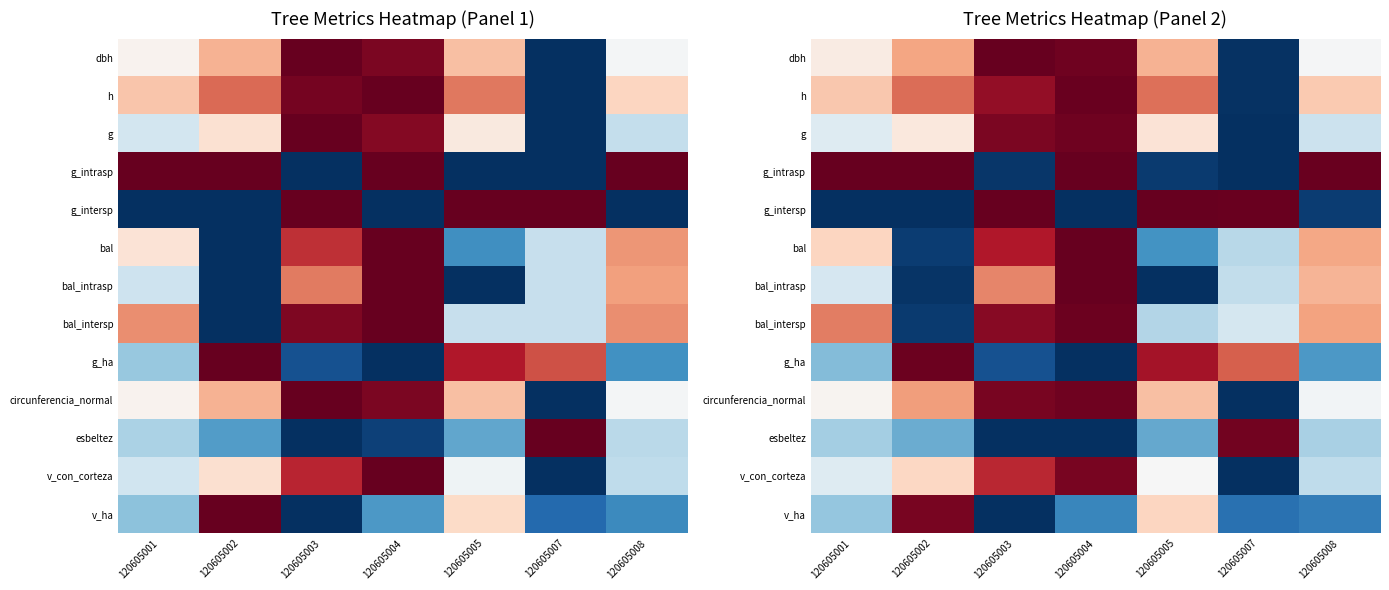

The dbh series shows 1.4 at 120605003. True or false?

False